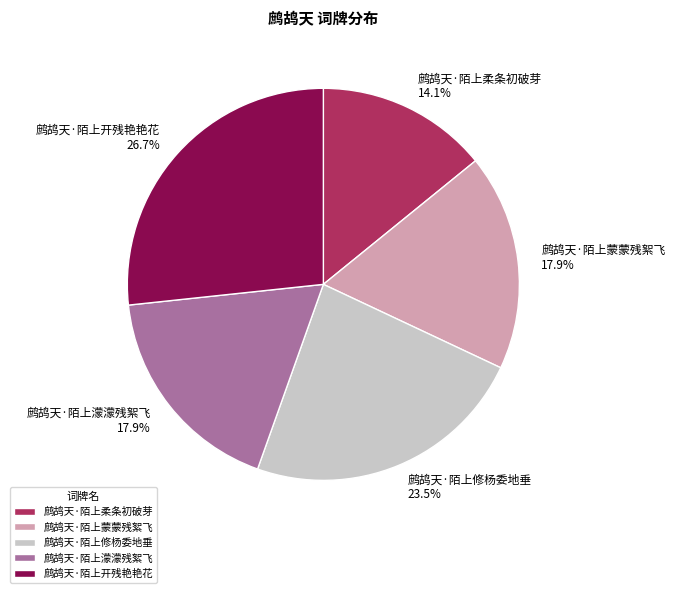

Approximately how many times larger is the value at 鹧鸪天·陌上蒙蒙残絮飞 compared to 鹧鸪天·陌上濛濛残絮飞?

1.0